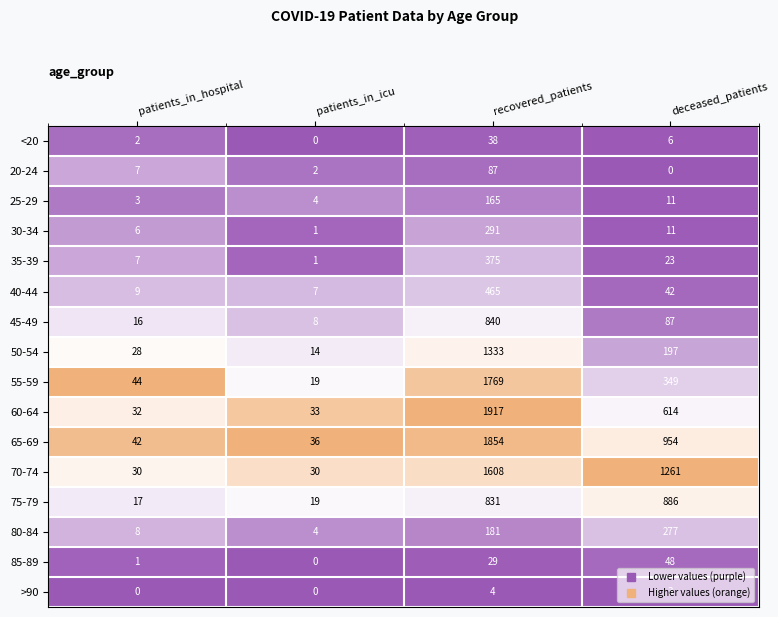

What is the sum of the 25-29 values at patients_in_icu and recovered_patients?

169